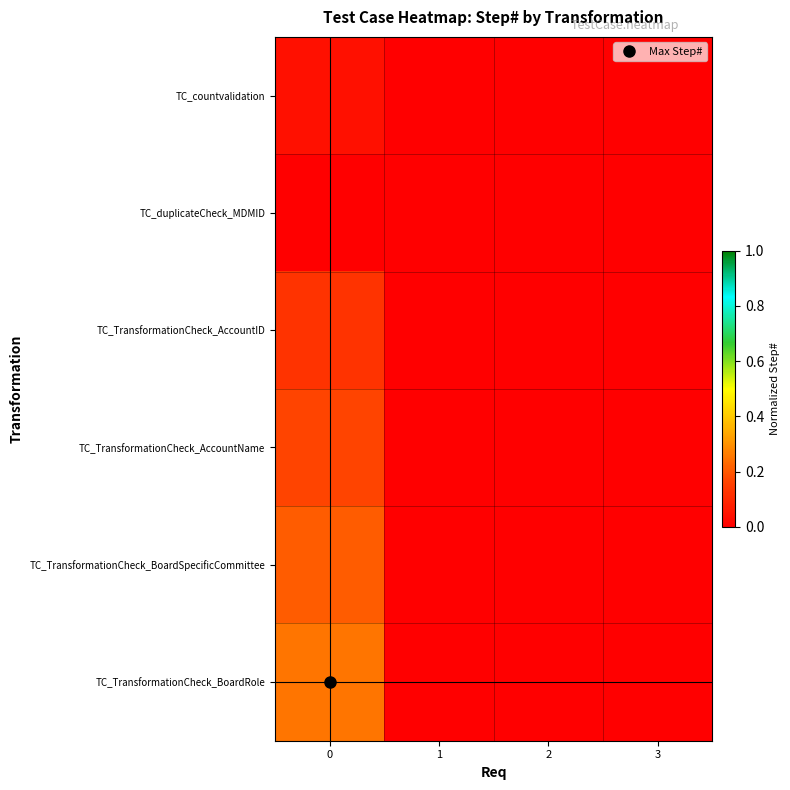

What is the spread (max minus min) of values at 0?

0.2